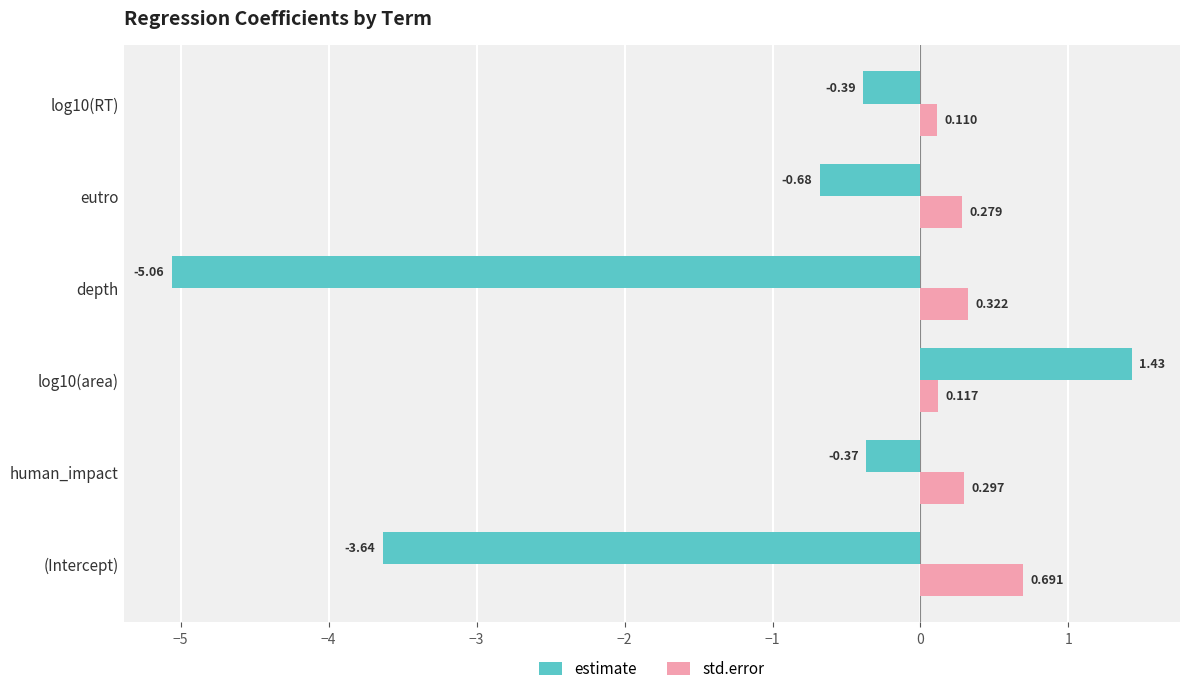

At which label is estimate closest to -1?

eutro